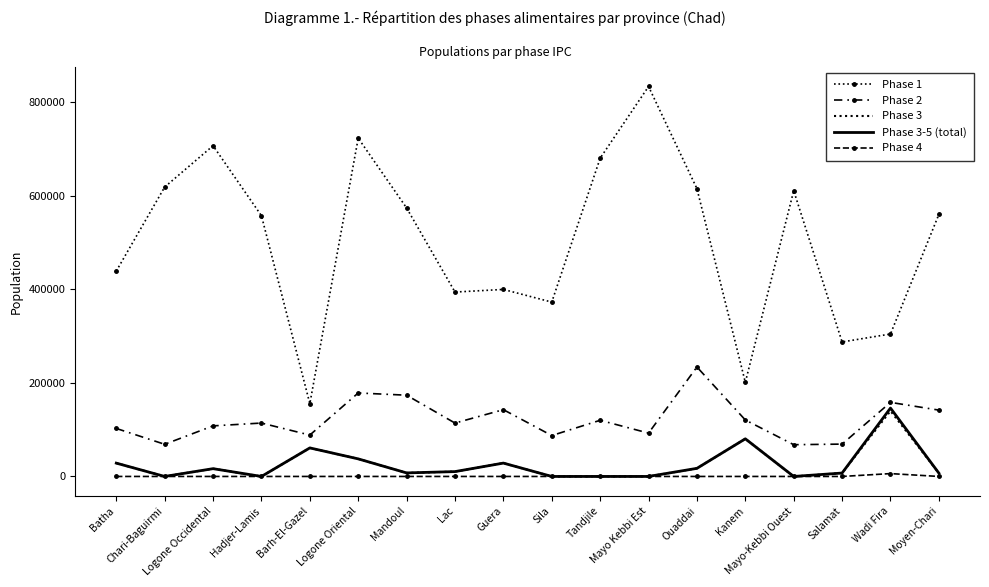

What is the label of the 4th point from the left?

Hadjer-Lamis